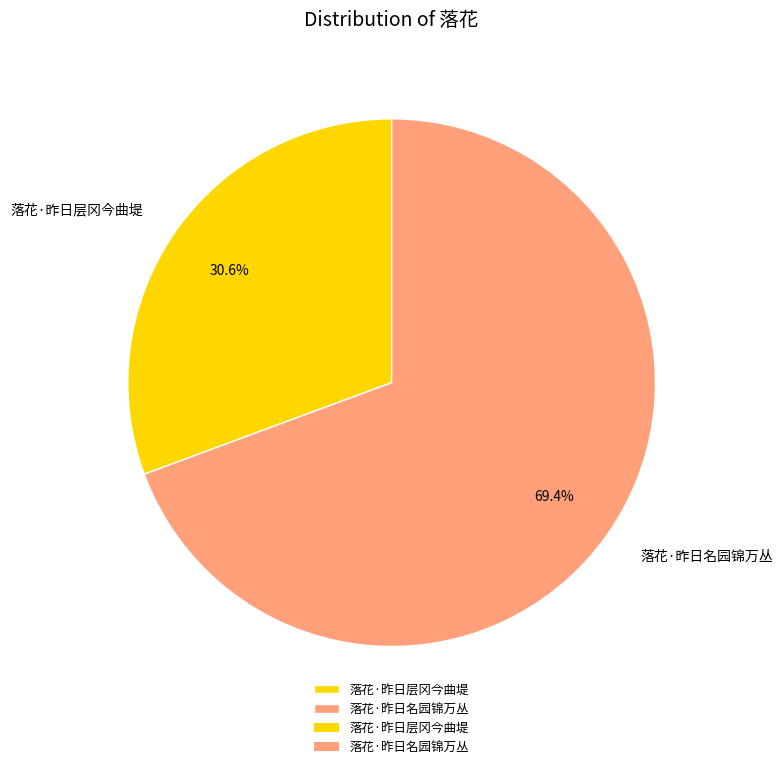

Combined, what portion of the pie is 落花·昨日层冈今曲堤 and 落花·昨日名园锦万丛?

100.0%